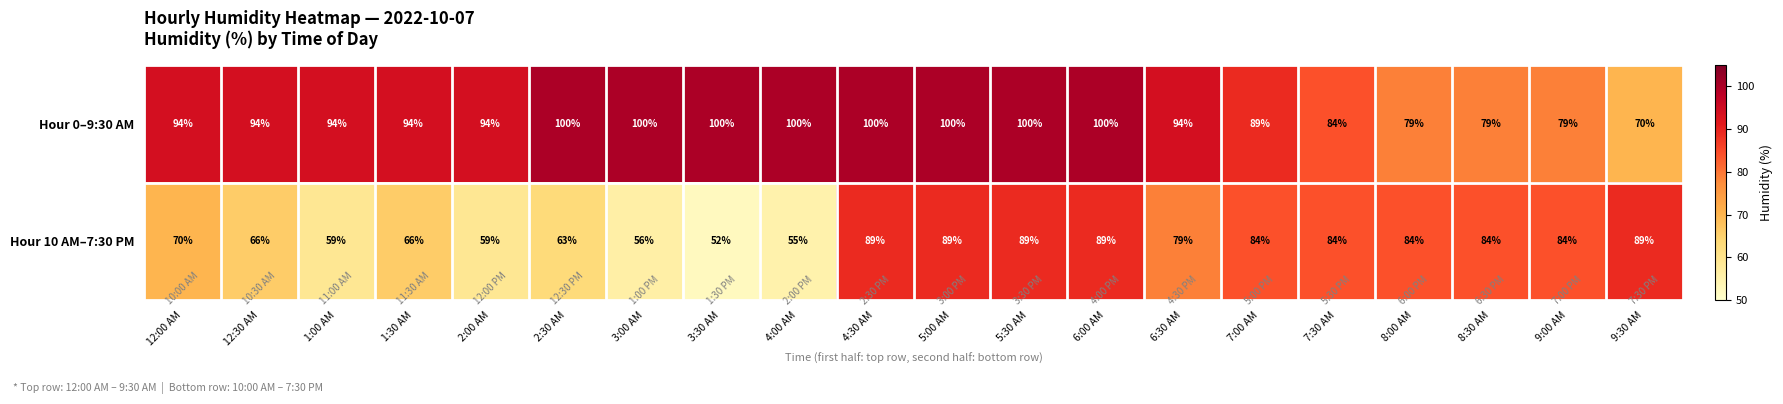

Which series has the largest range (max minus min)?

Hour 10 AM–7:30 PM